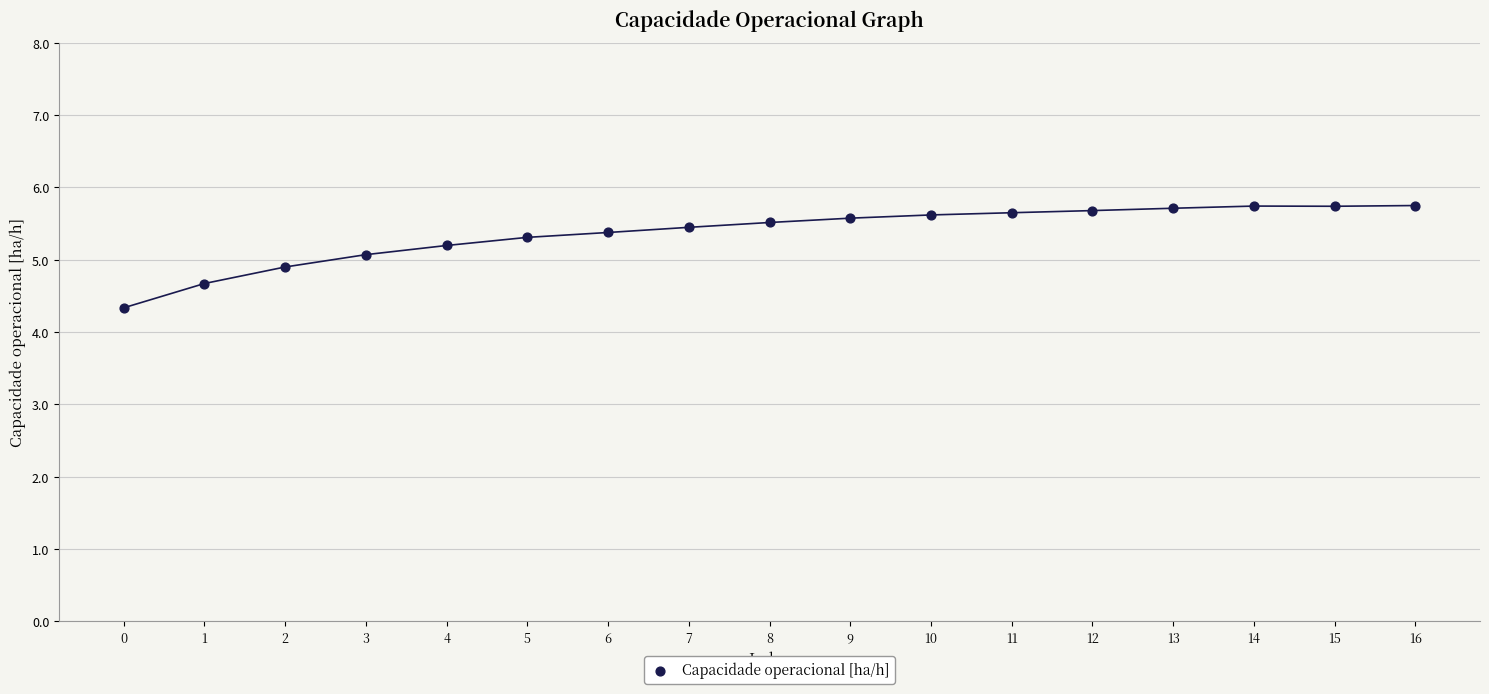

What is the range of Y values (max minus min)?

1.4